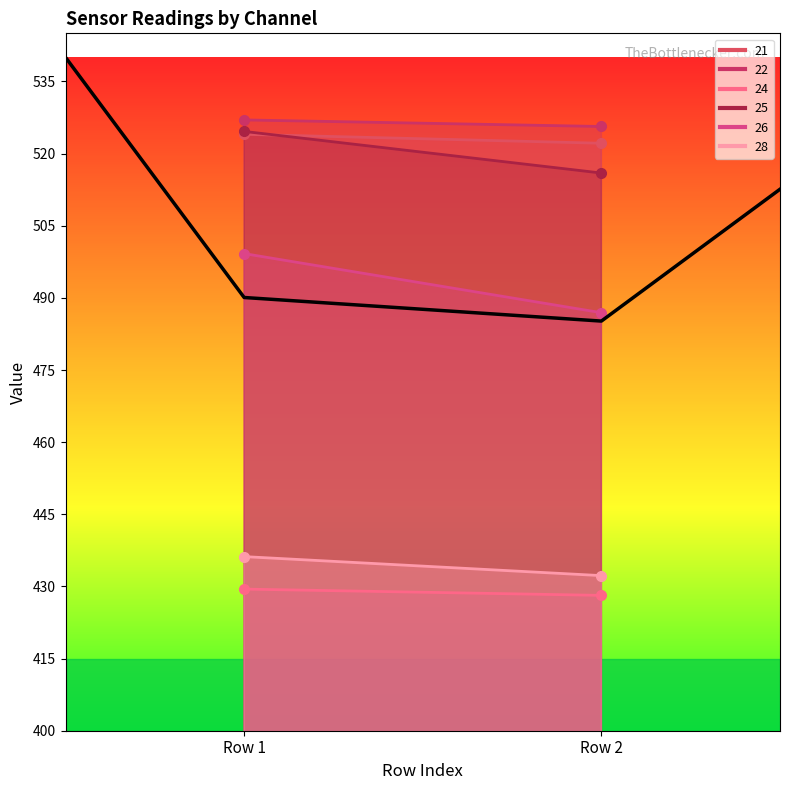

Reading left to right, transcribe all the data shown in this chart.

21: Row 1=524.0	Row 2=522.1
22: Row 1=527.0	Row 2=525.6
24: Row 1=429.4	Row 2=428.1
25: Row 1=524.6	Row 2=516.0
26: Row 1=499.2	Row 2=486.9
28: Row 1=436.2	Row 2=432.2